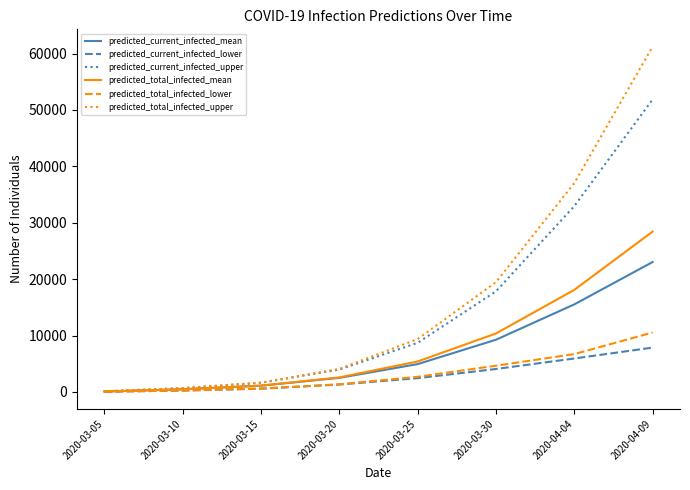

What position from the right is 2020-03-20?

5